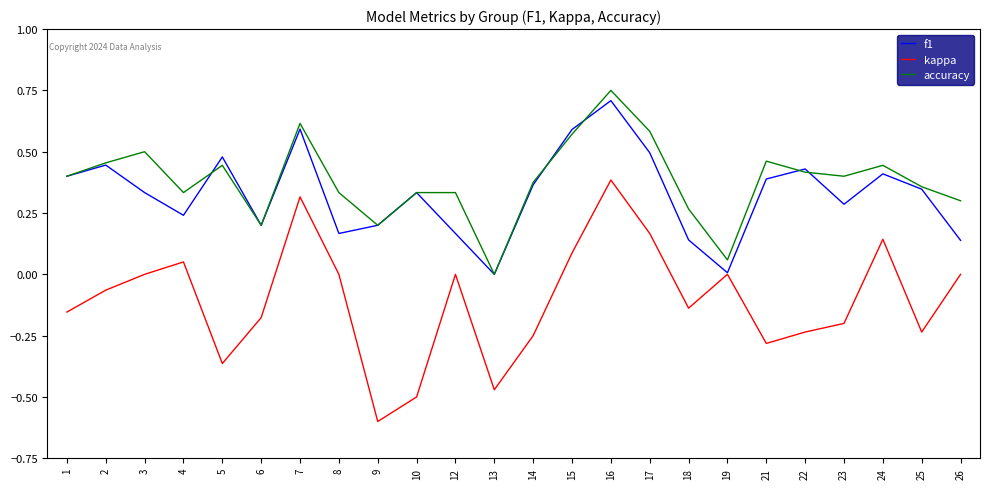

True or false: kappa and accuracy cross at least once.

False